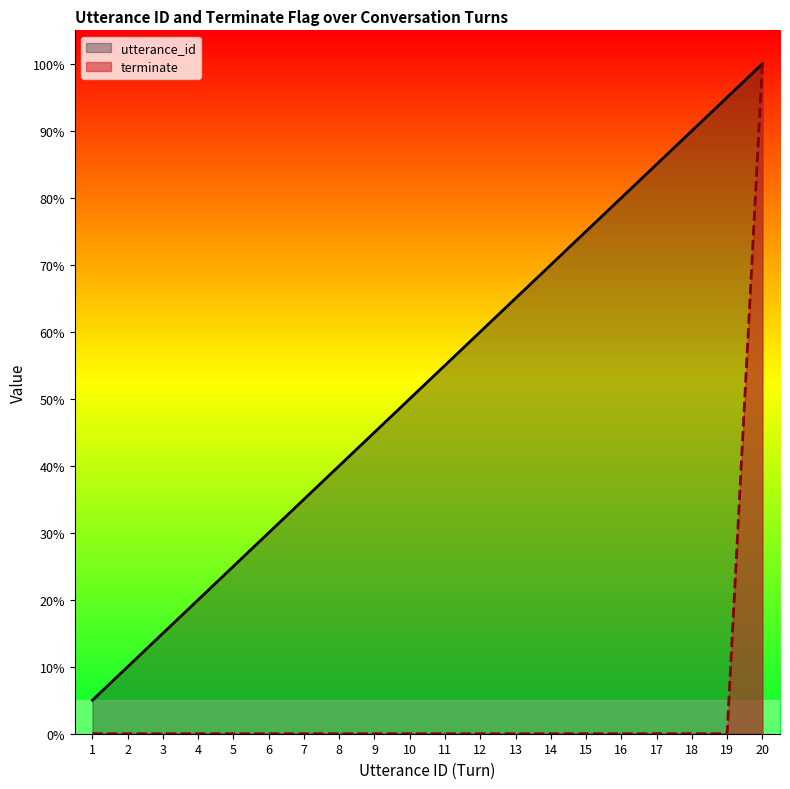

The value of terminate (line) at 18 is -60.2. True or false?

False